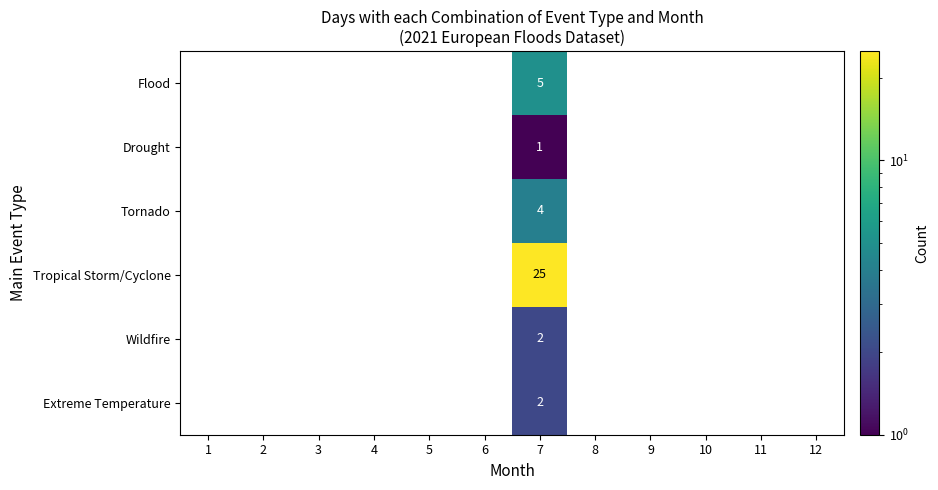

Count the Extreme Temperature values in the range 0 to 1.

11